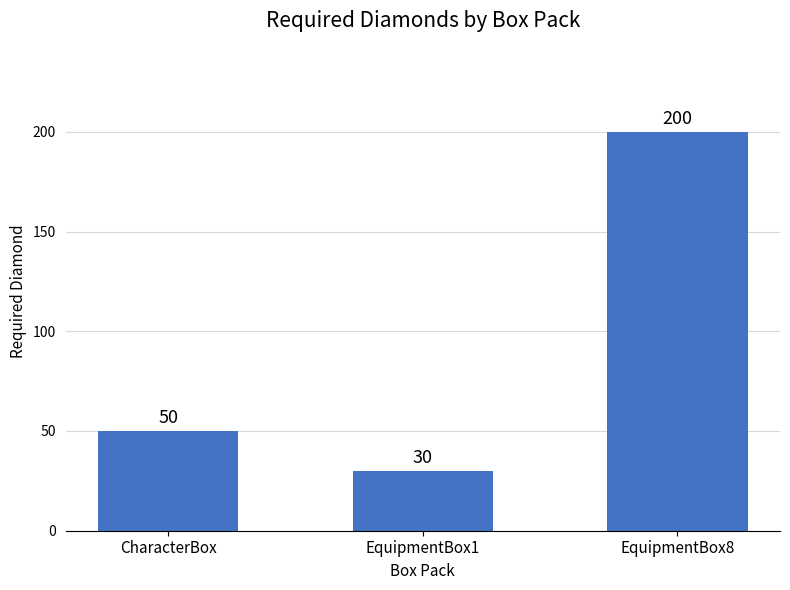

How many bars are there in total?

3